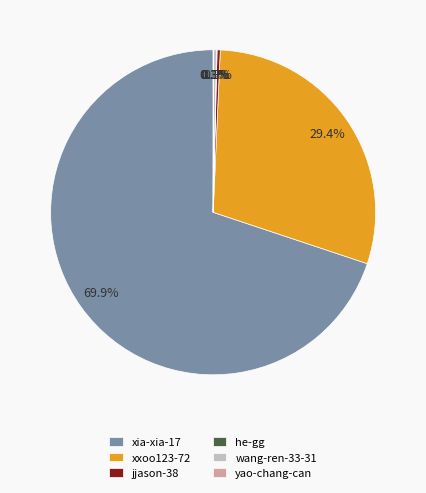

Is there any slice that represents more than half of the pie?

Yes